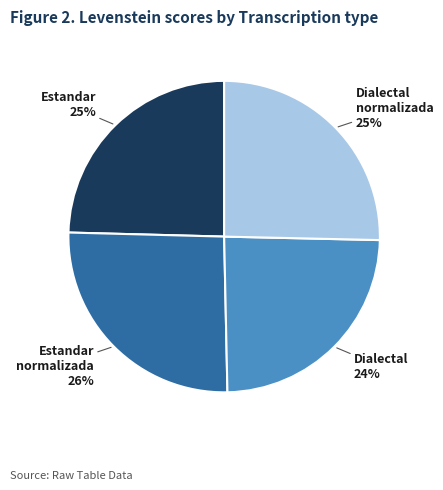

What is the ratio of the value at Estandar normalizada to the value at Estandar?

1.0